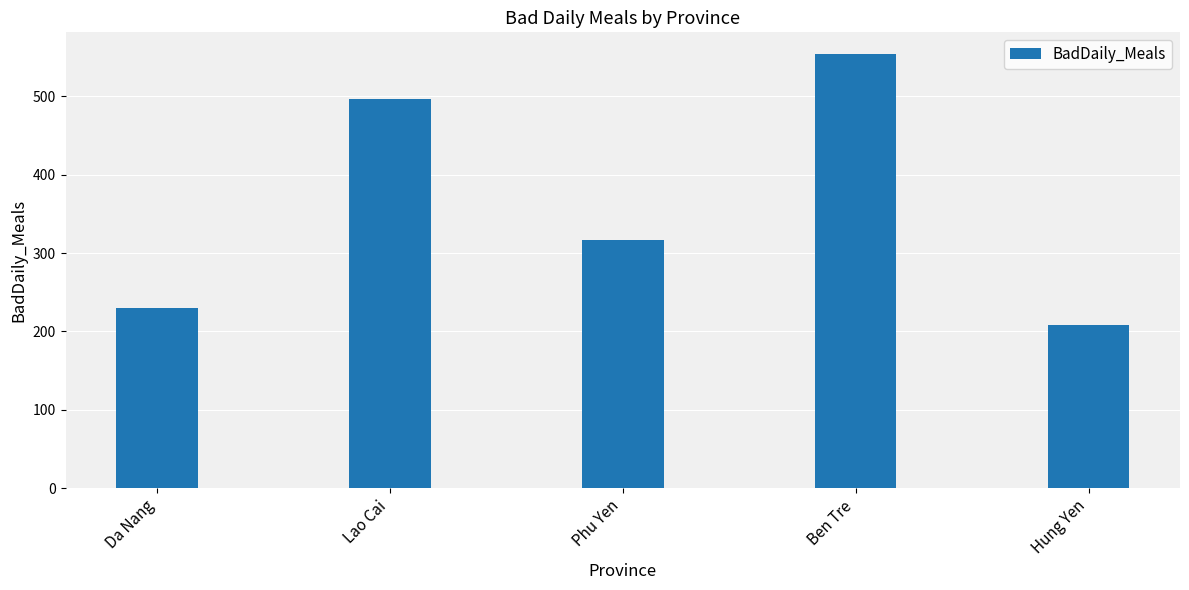

Is it true that the value at Ben Tre is 554?

True